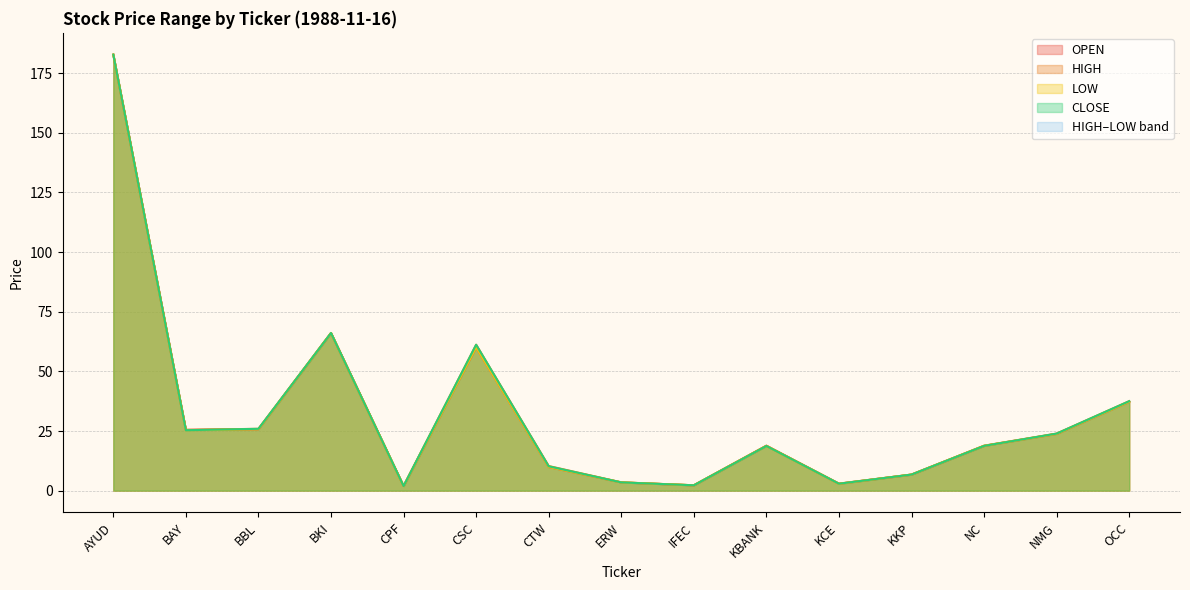

True or false: HIGH and CLOSE cross at least once.

False